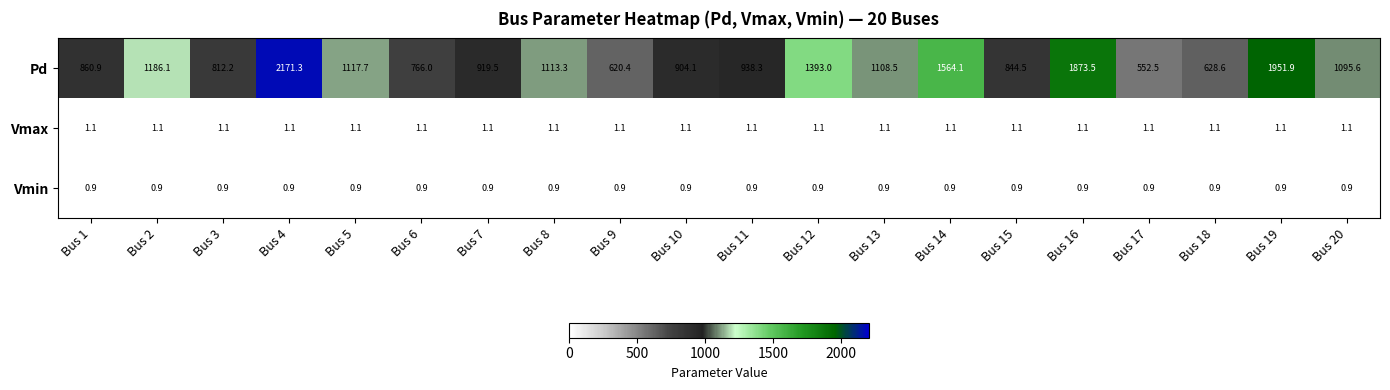

How many data points does each series have?

20